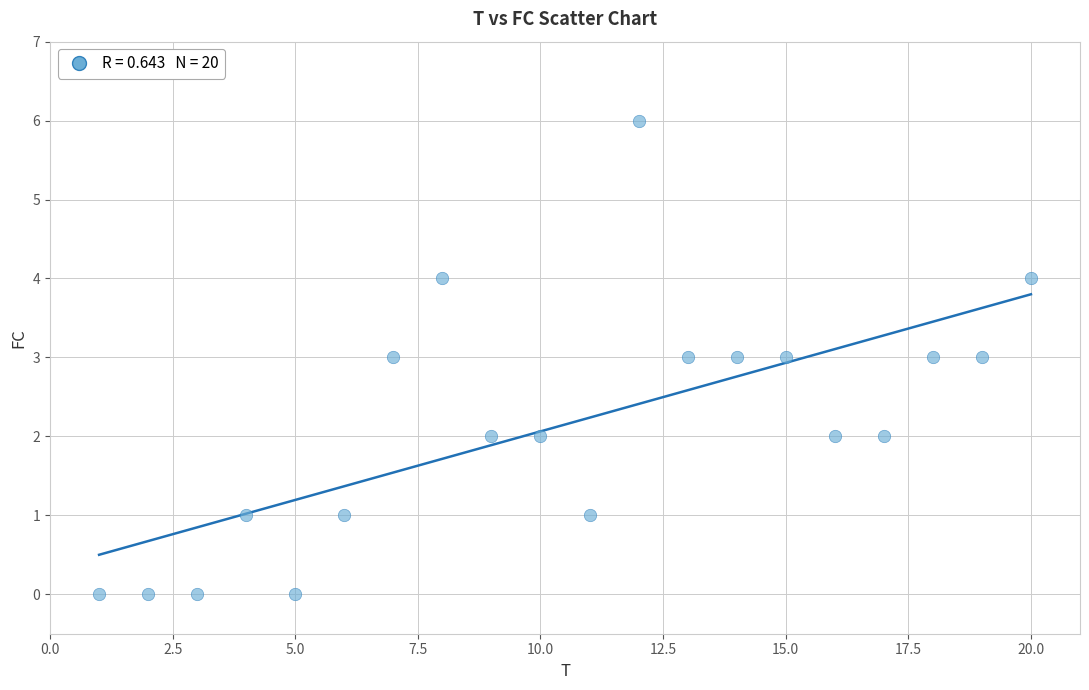

What is the range of X values (max minus min)?

19